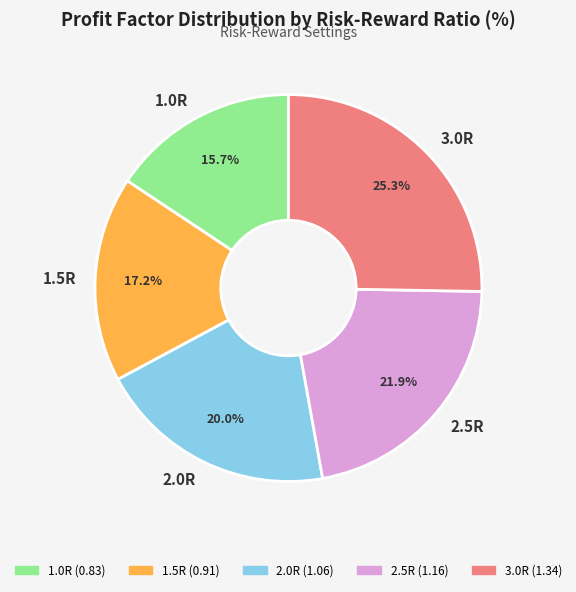

To the nearest percent, what is the average slice percentage?

20%